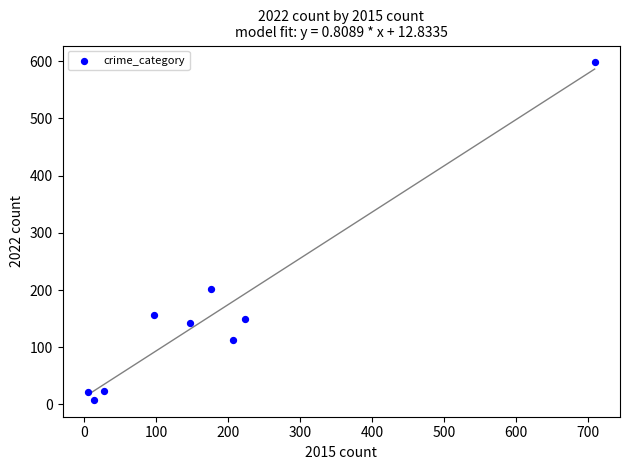

What Y value in the scatter plot is closest to 303?

202